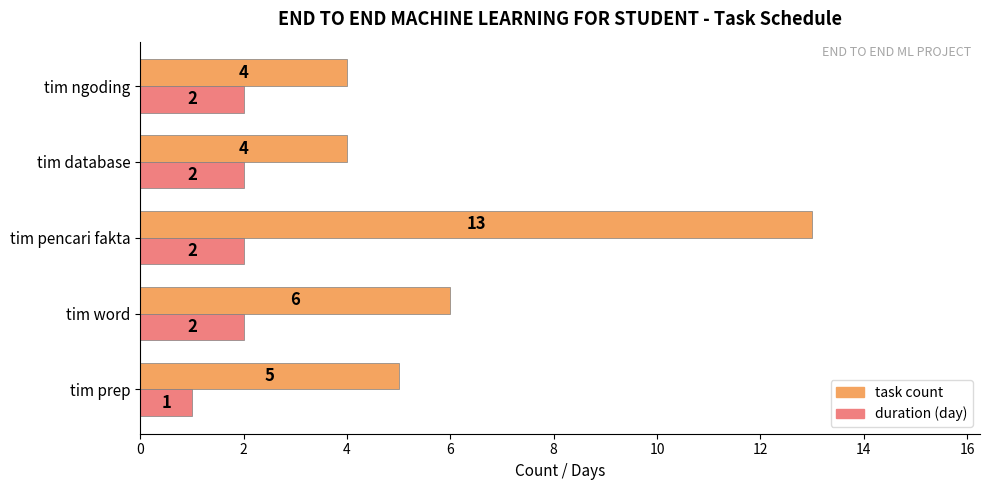

What are all the series names shown in the legend?

task count, duration (day)